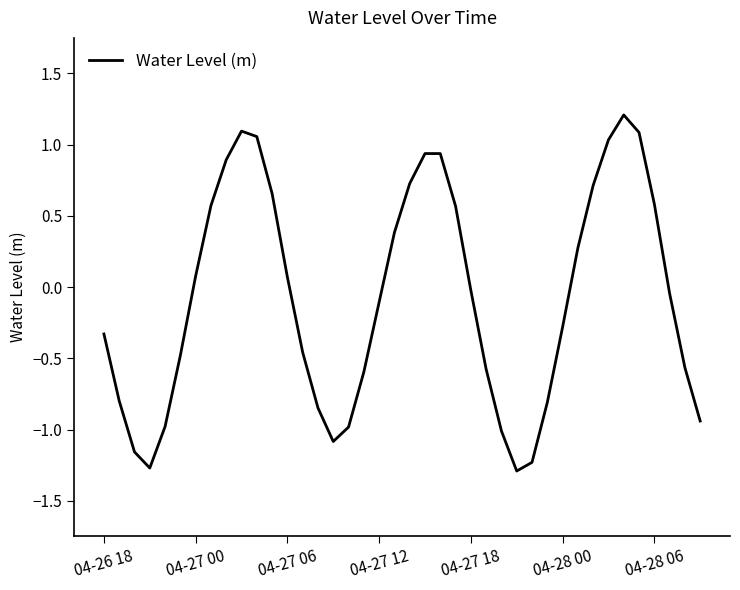

What is the difference between the second highest and second lowest values?

2.4